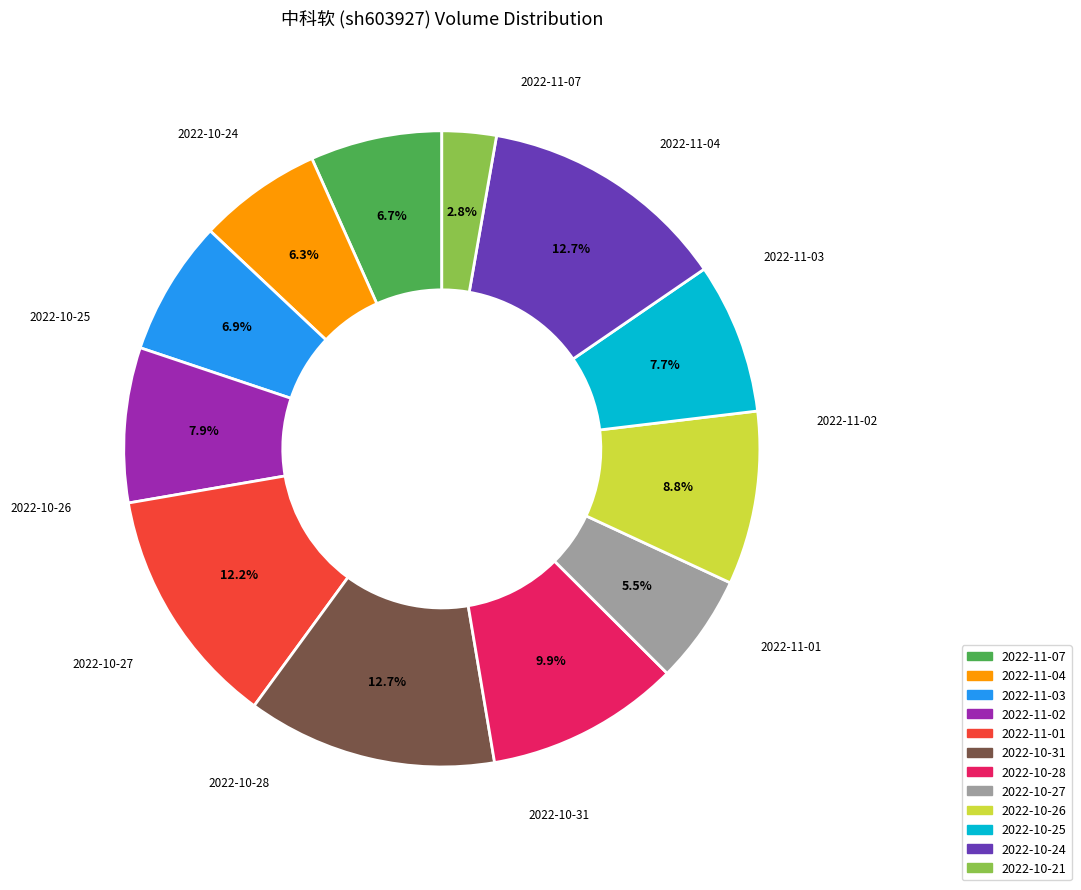

Is there any slice that represents more than half of the pie?

No